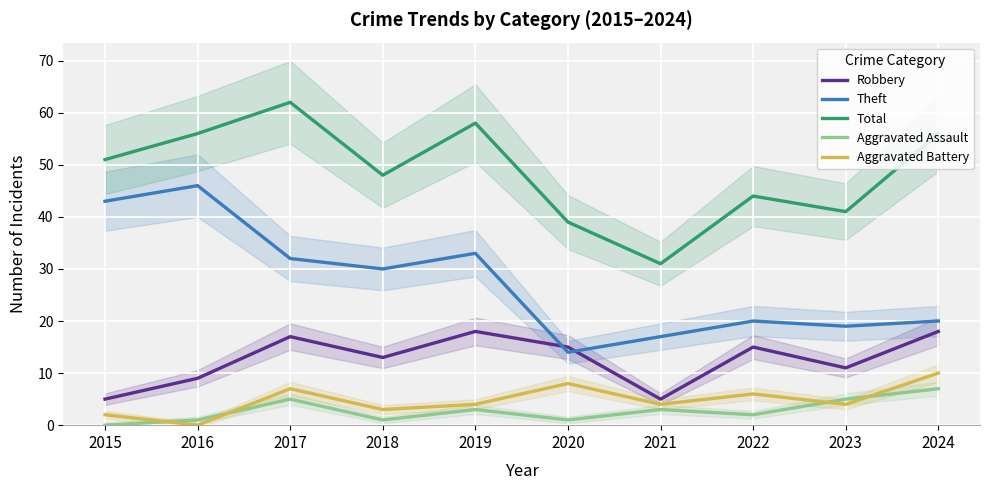

Reading right to left, list all the values displayed in this chart.

Robbery: 2024=18	2023=11	2022=15	2021=5	2020=15	2019=18	2018=13	2017=17	2016=9	2015=5
Theft: 2024=20	2023=19	2022=20	2021=17	2020=14	2019=33	2018=30	2017=32	2016=46	2015=43
Total: 2024=56	2023=41	2022=44	2021=31	2020=39	2019=58	2018=48	2017=62	2016=56	2015=51
Aggravated Assault: 2024=7	2023=5	2022=2	2021=3	2020=1	2019=3	2018=1	2017=5	2016=1	2015=0
Aggravated Battery: 2024=10	2023=4	2022=6	2021=4	2020=8	2019=4	2018=3	2017=7	2016=0	2015=2